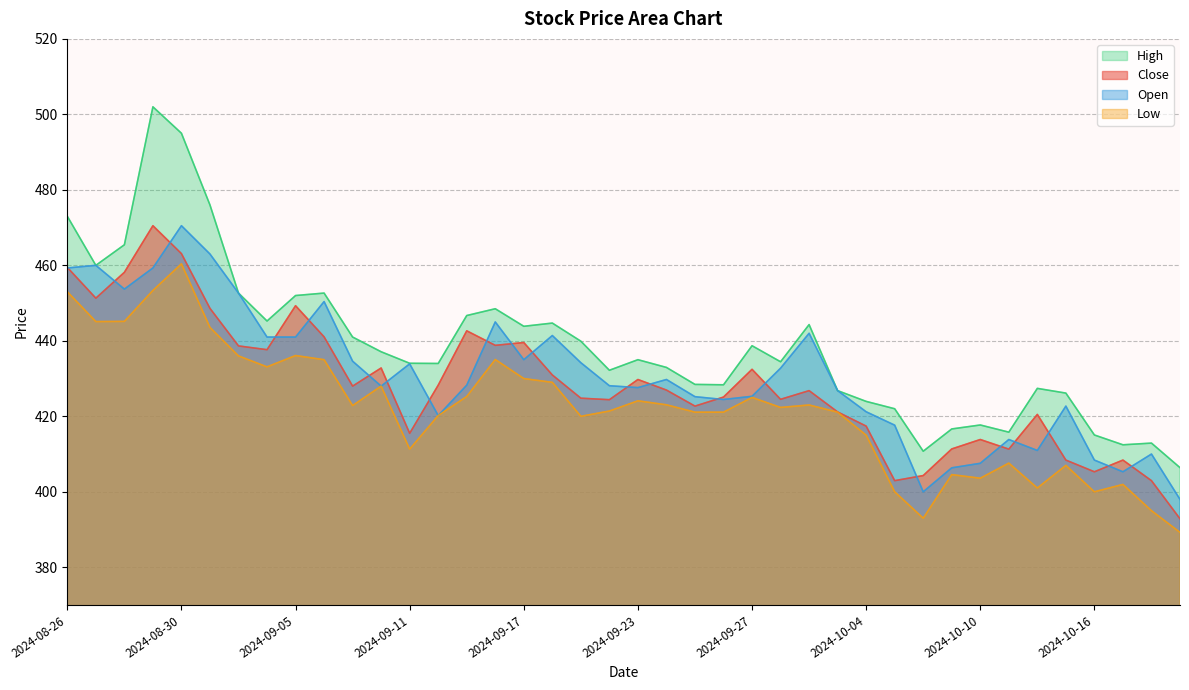

Which series has the largest total across all categories?

High